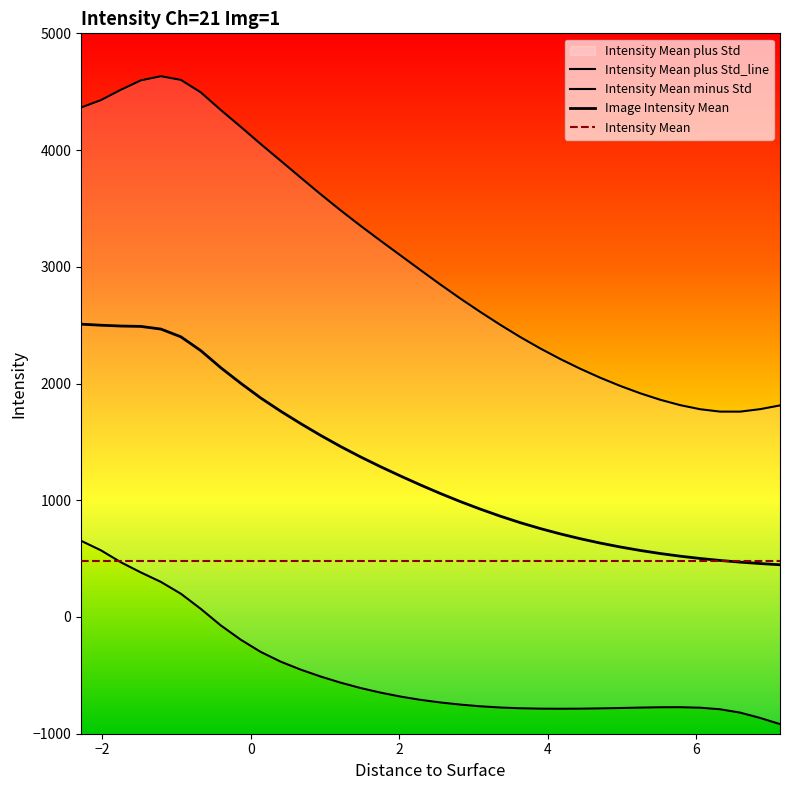

How many lines are shown in the chart?

4